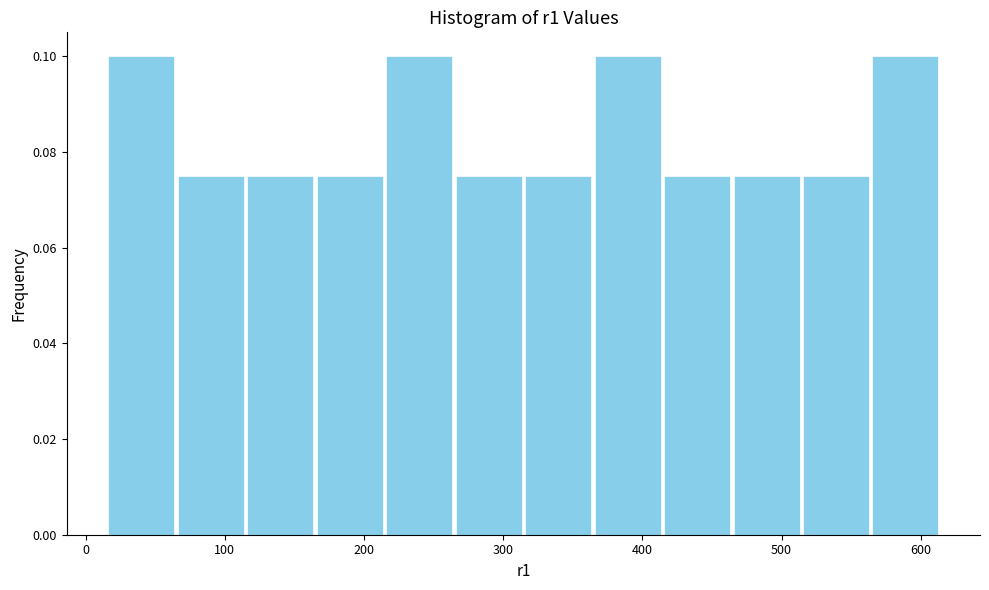

How tall is the bar that spans 510 to 560 on the x-axis? Neither the bar edges nor the heights are printed on the chart, so give them approximately, as read against the axes.

0.076